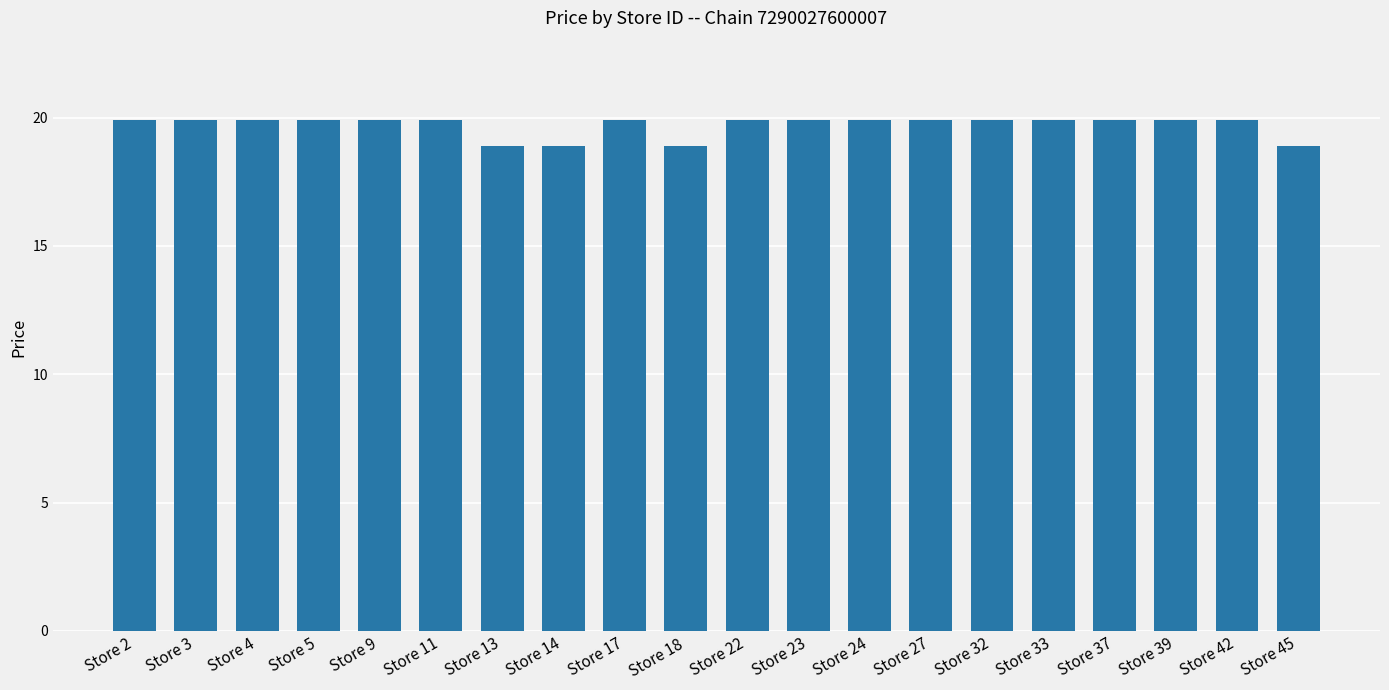

Are the bars horizontal?

No